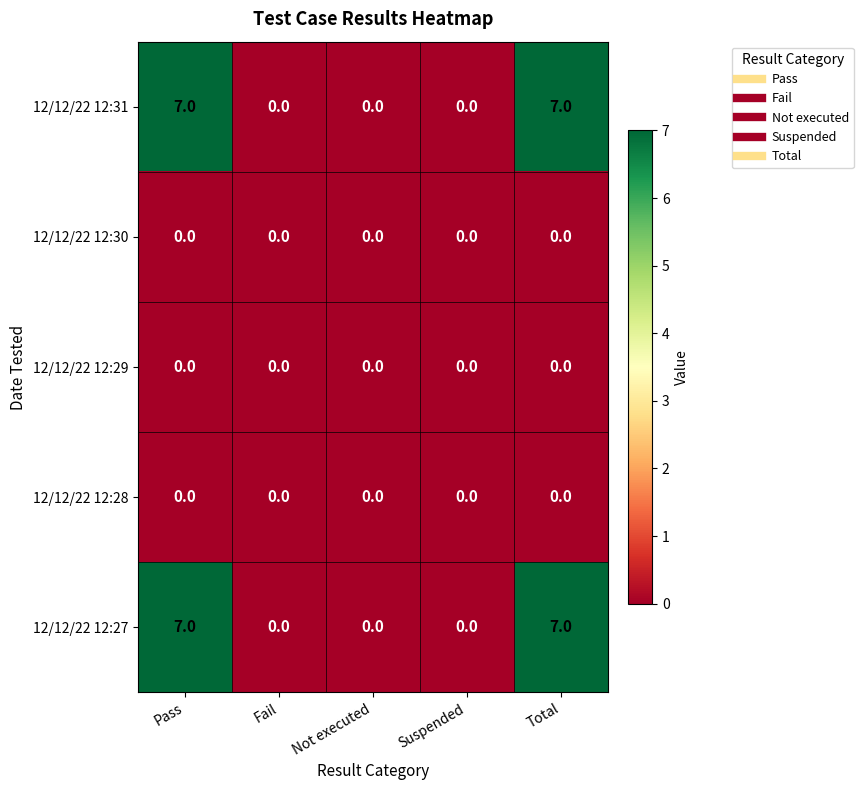

Is it true that 12/12/22 12:31 equals 3 at Not executed?

False